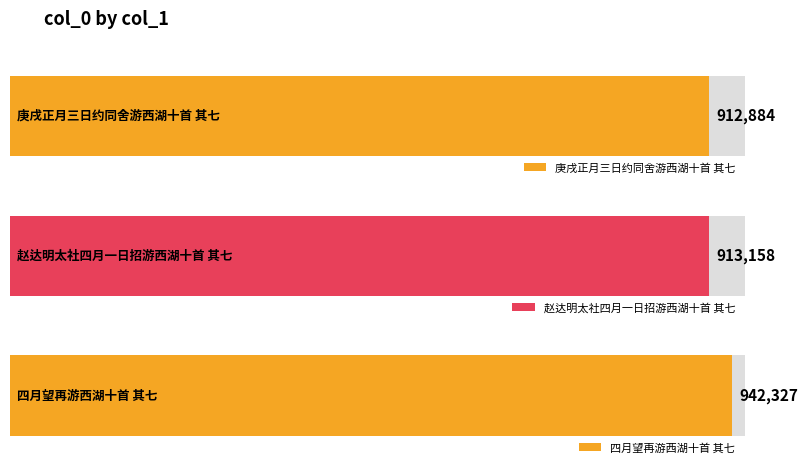

Which label corresponds to the smallest value in the chart?

庚戌正月三日约同舍游西湖十首 其七